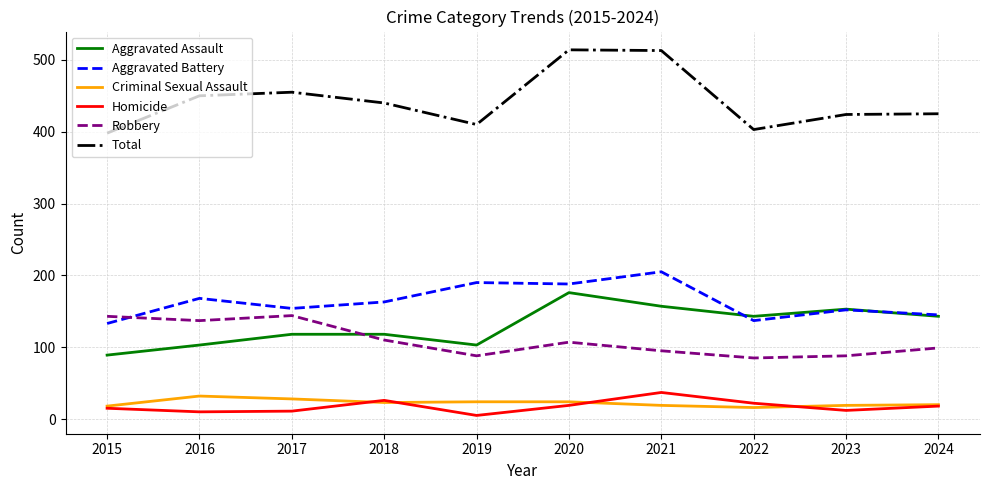

Which series has the largest total across all categories?

Total